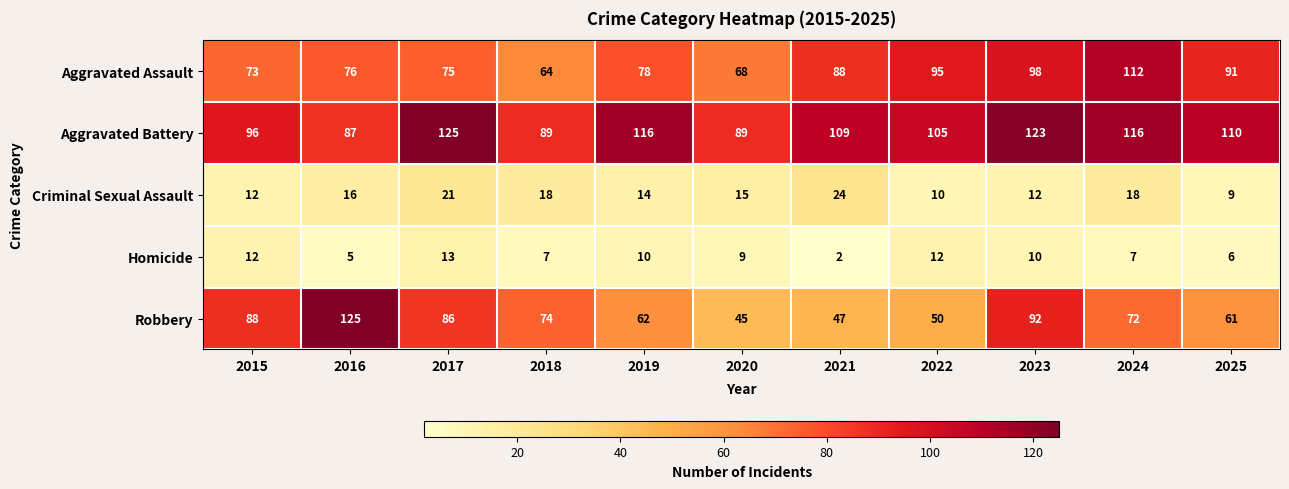

Rank the categories by Robbery value from highest to lowest.

2016, 2023, 2015, 2017, 2018, 2024, 2019, 2025, 2022, 2021, 2020